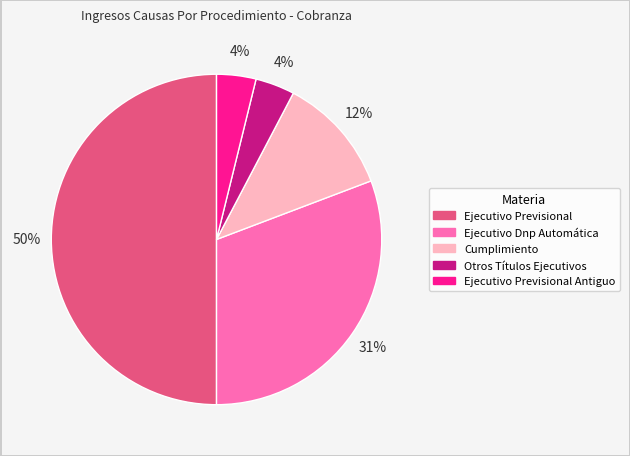

To the nearest percent, what is the difference between the largest and smallest slice percentages?

46%